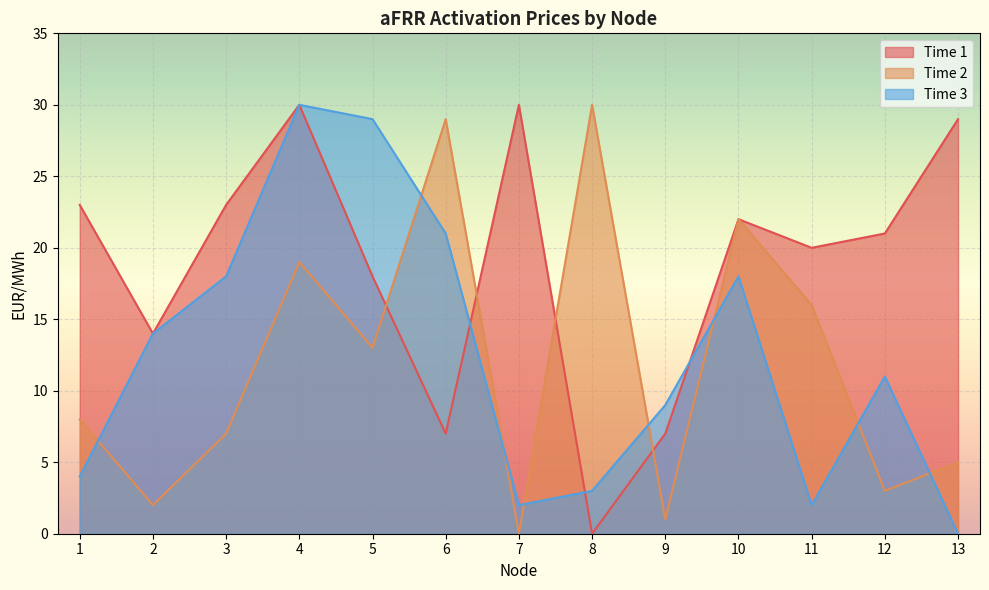

Which series has the largest total across all categories?

Time 1